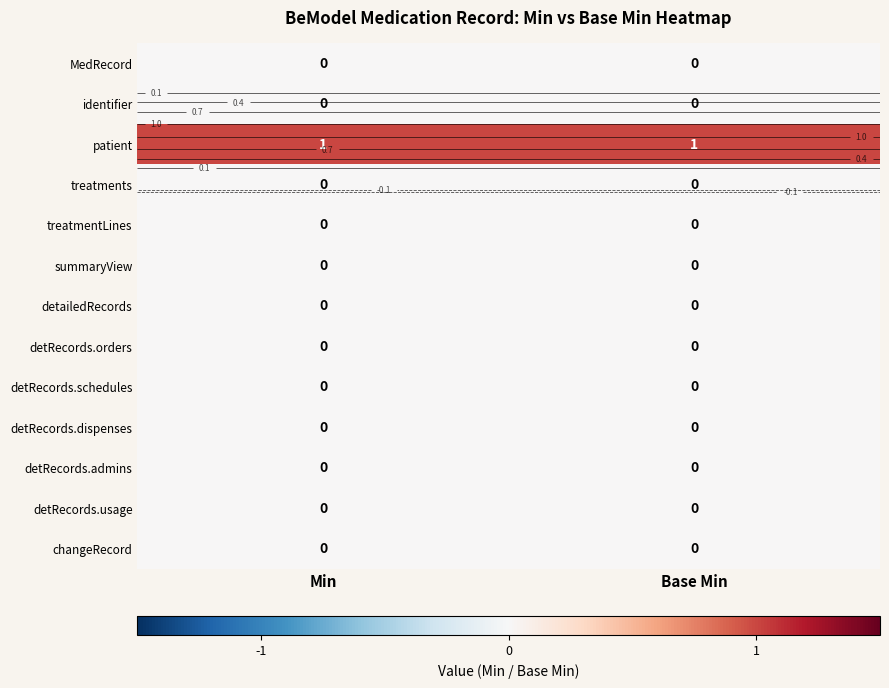

Is the value of treatments at Min greater than the value of identifier at Base Min?

No